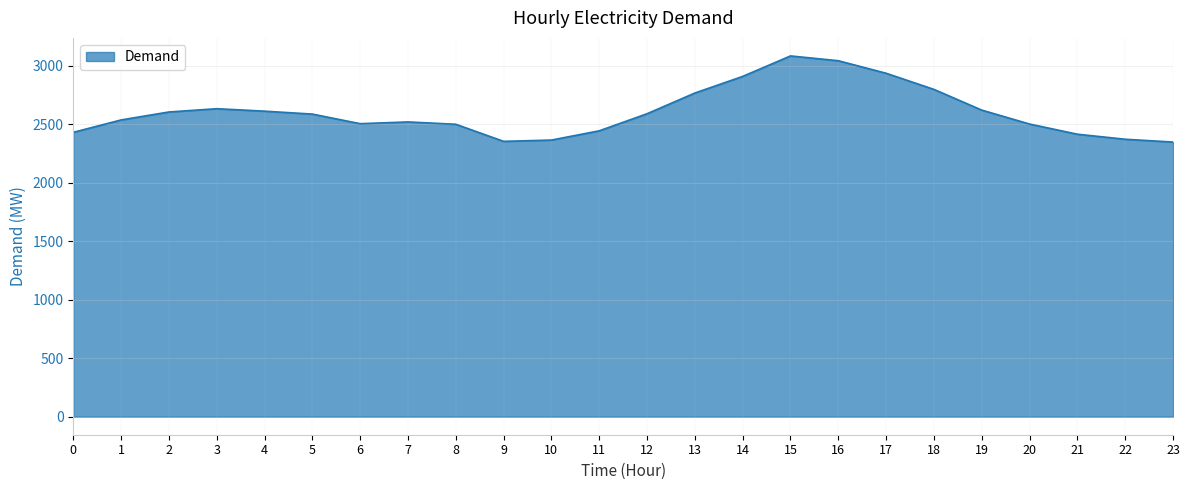

What is the difference between the maximum and minimum values?

736